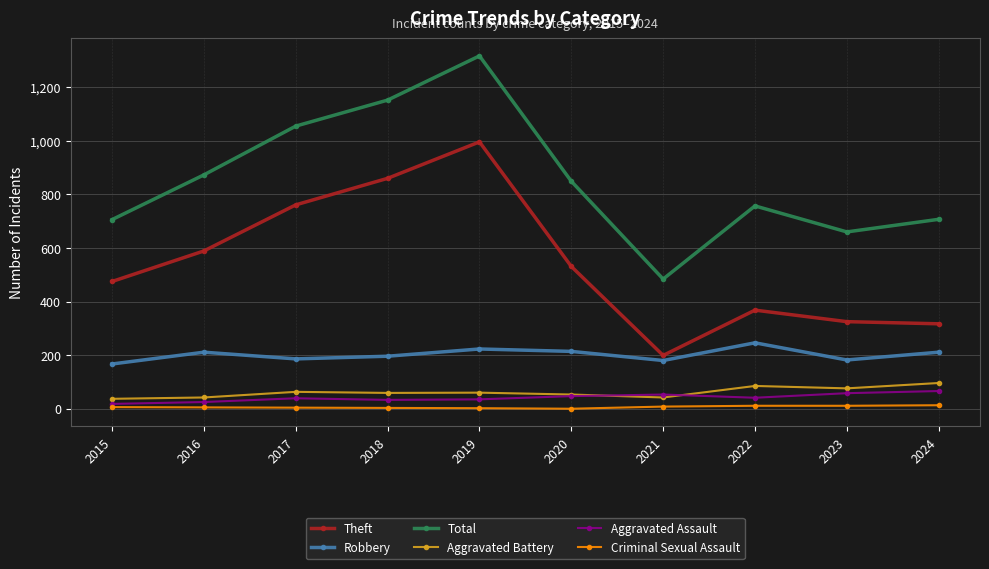

What are all the series names shown in the legend?

Theft, Robbery, Total, Aggravated Battery, Aggravated Assault, Criminal Sexual Assault